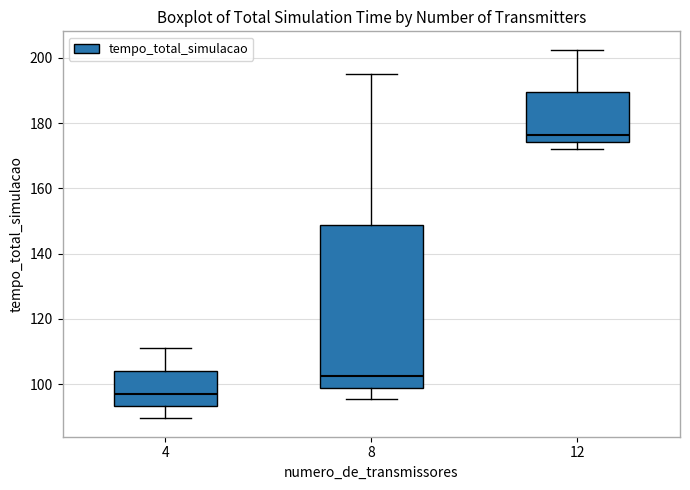

Which box has the lowest median line?

4